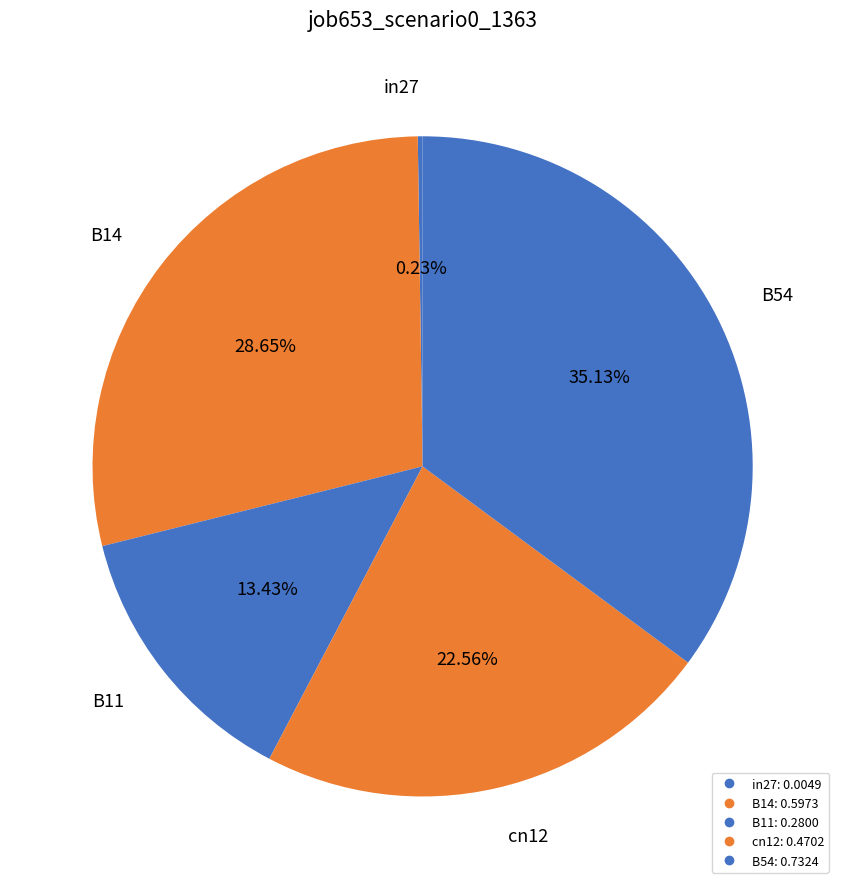

To the nearest percent, what is the average slice percentage?

20%